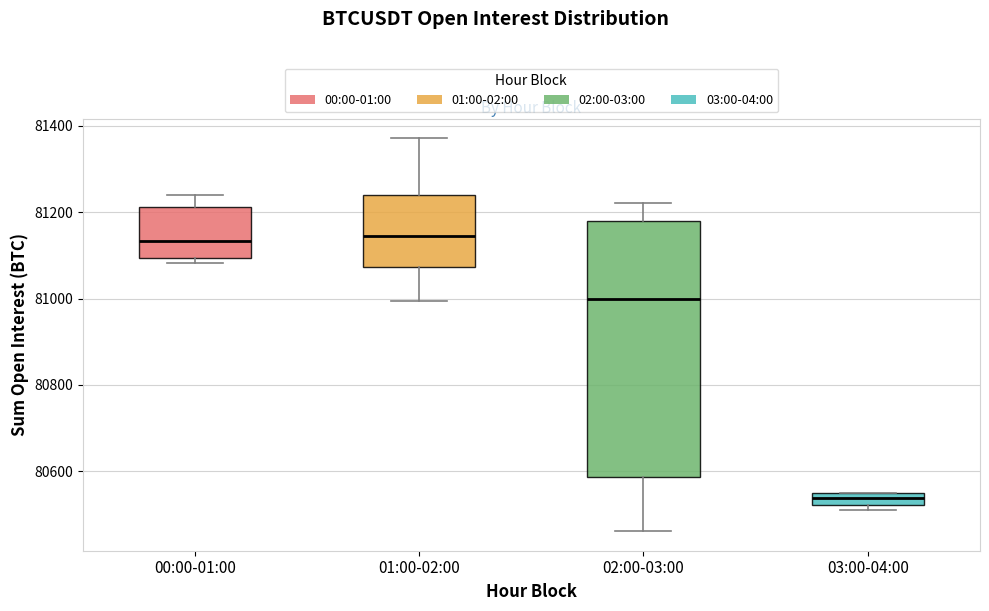

Which box is the tallest, from its lower edge to its upper edge?

02:00-03:00